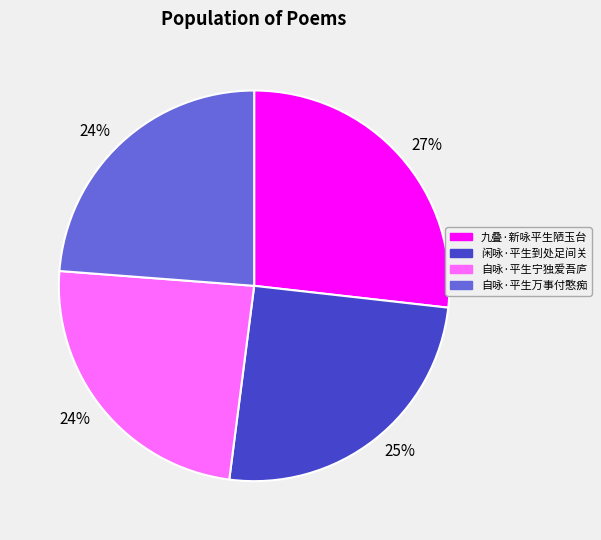

To the nearest percent, what is the difference between the largest and smallest slice percentages?

3%